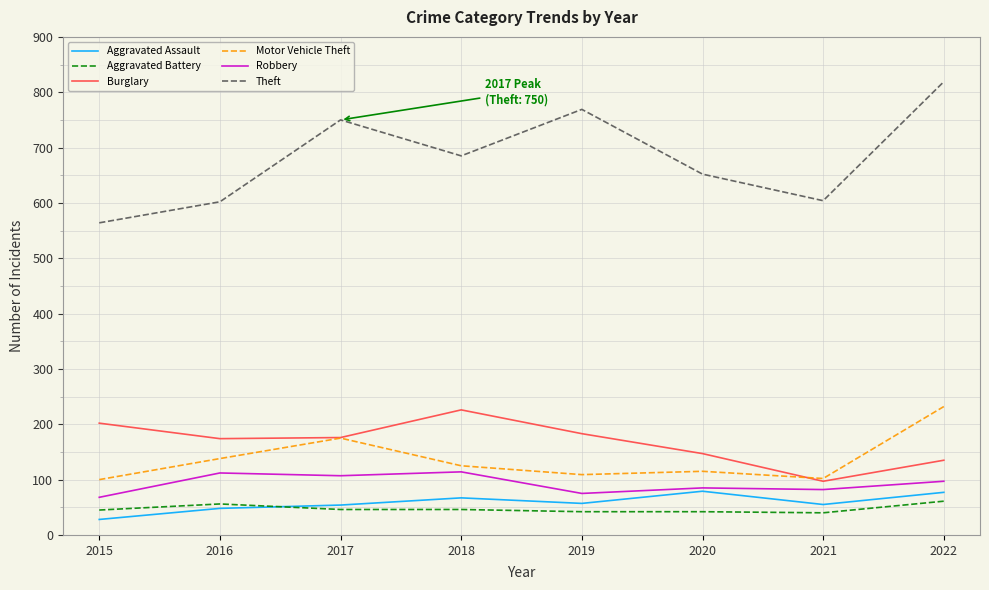

True or false: Theft has a value of 1024 at 2017.

False